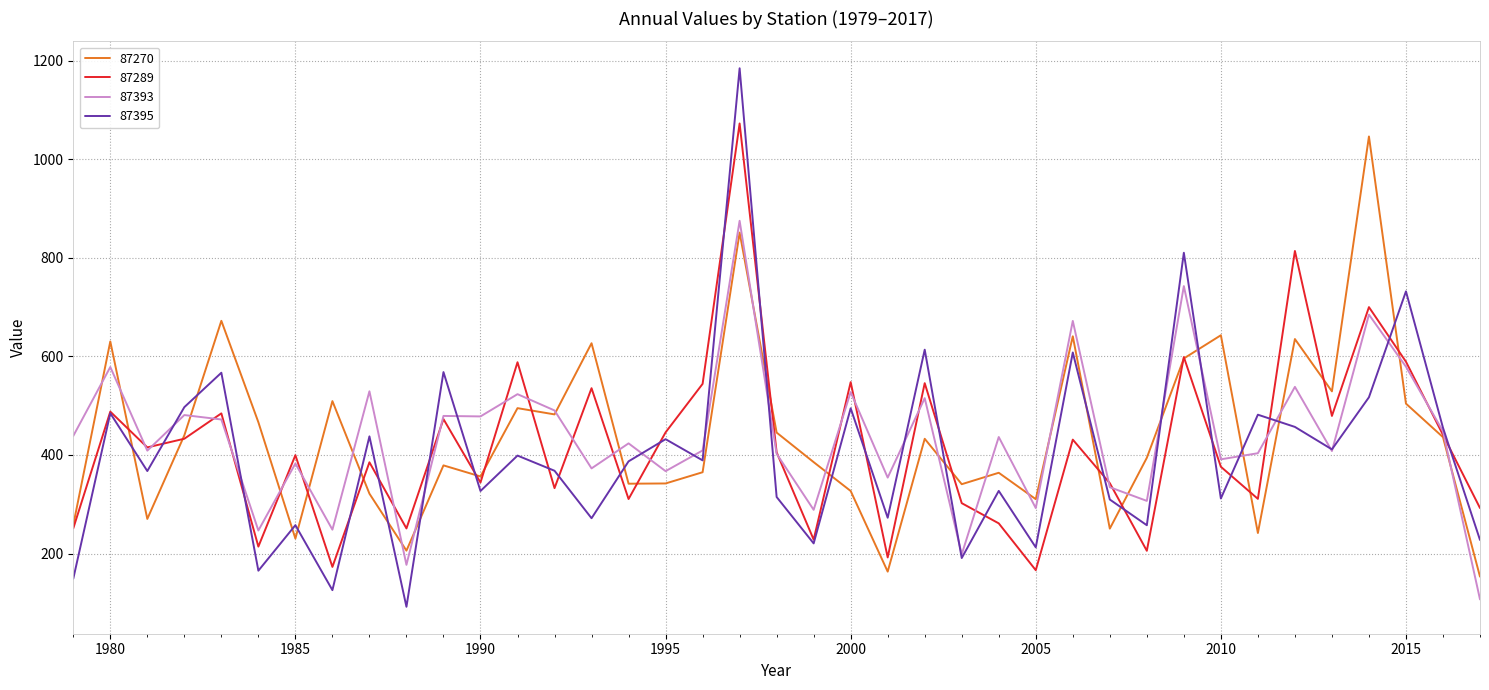

What is the greatest value displayed?

1185.1